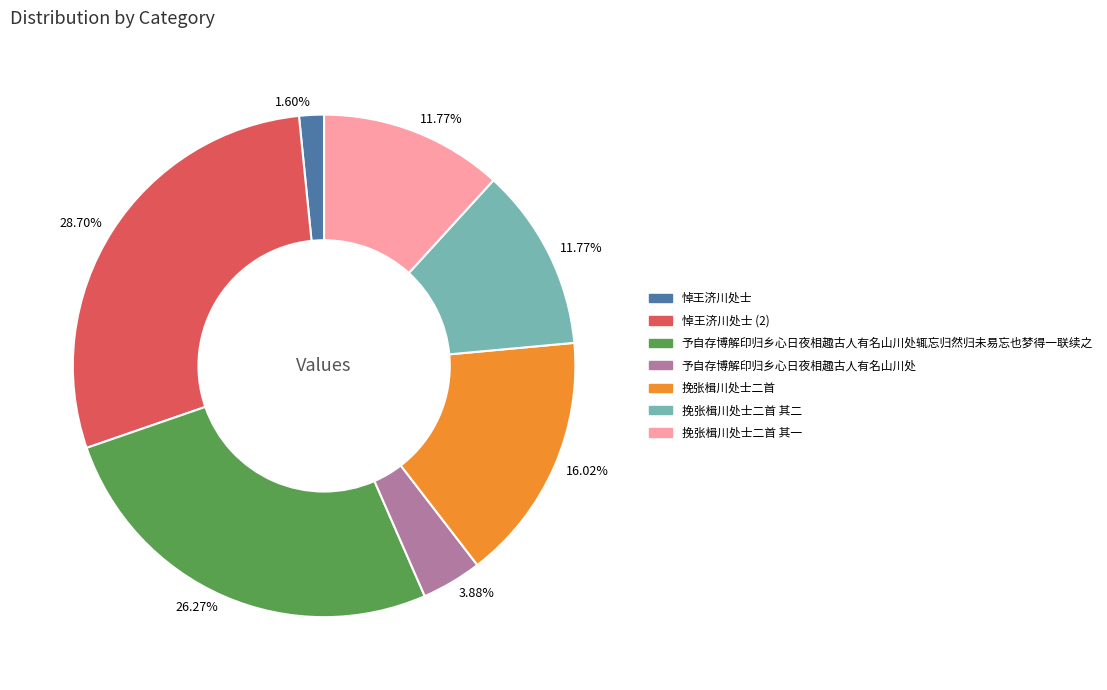

Does any single category account for the majority?

No